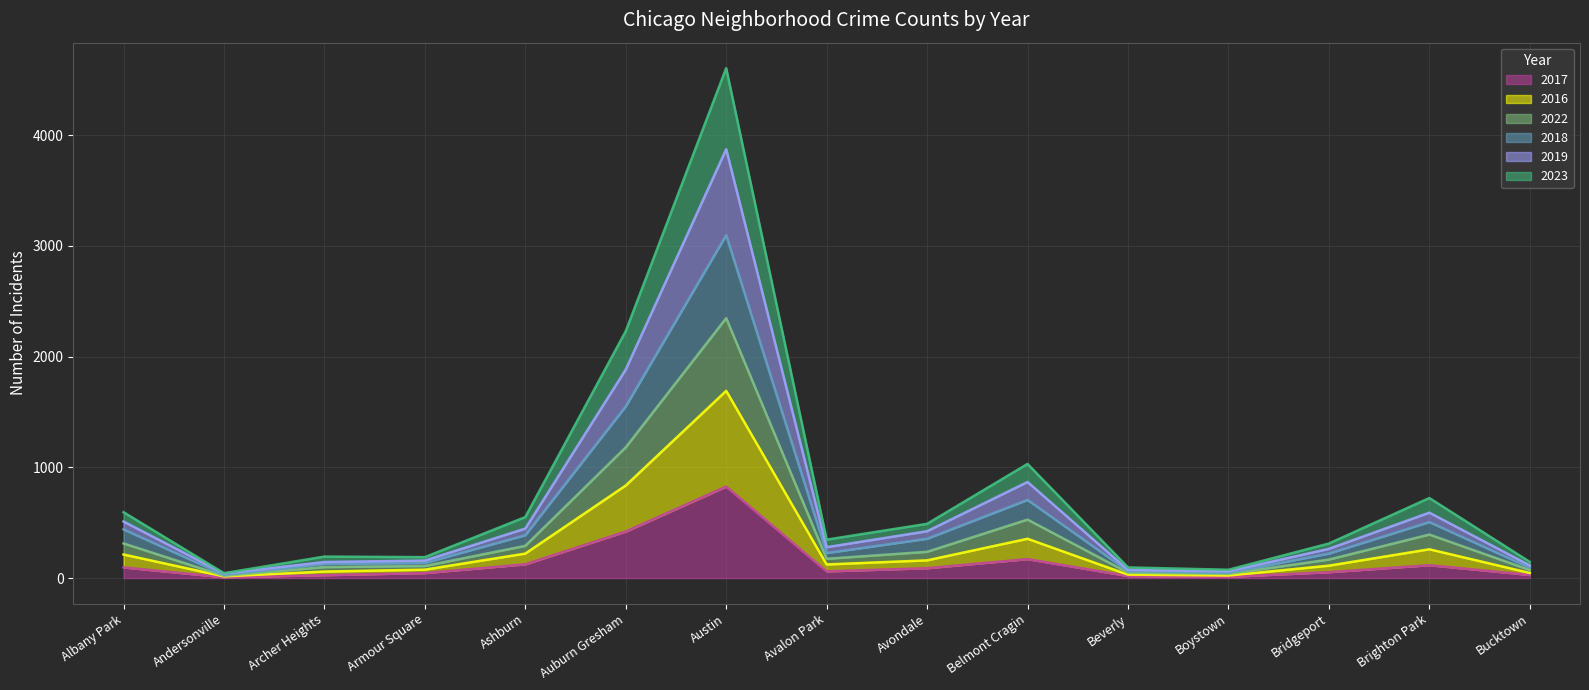

At which category is the sum across all series the highest?

Austin